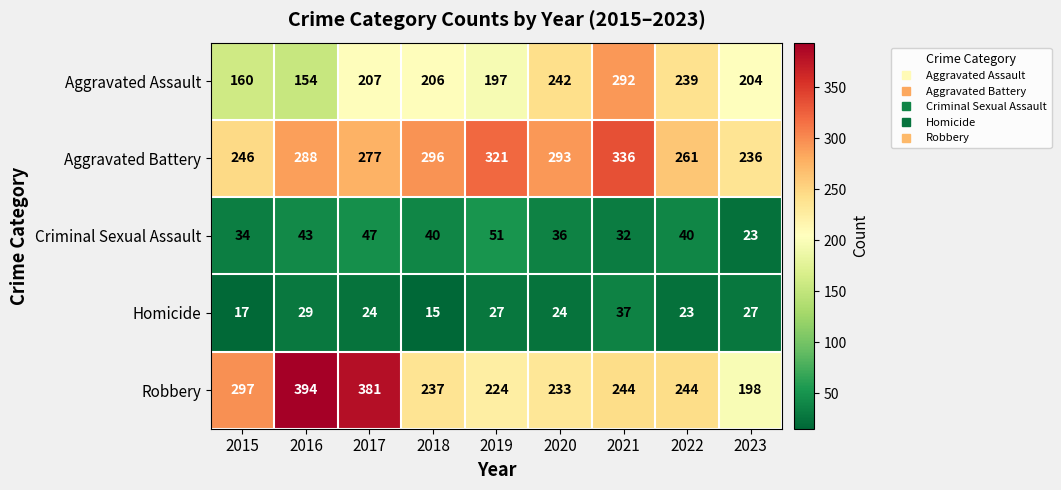

The value of Criminal Sexual Assault at 2022 is 40. True or false?

True